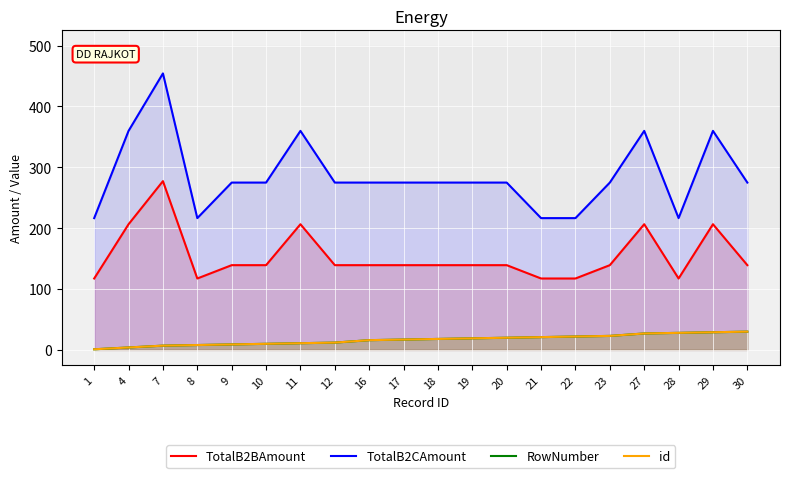

Between 10 and 4, which is larger?

4